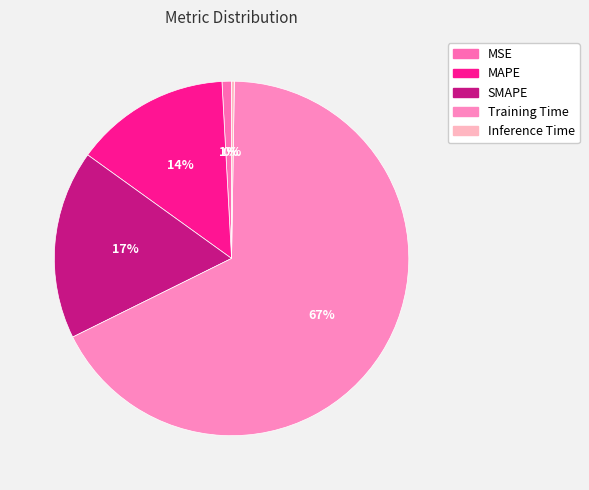

How many slices are in this pie chart?

5